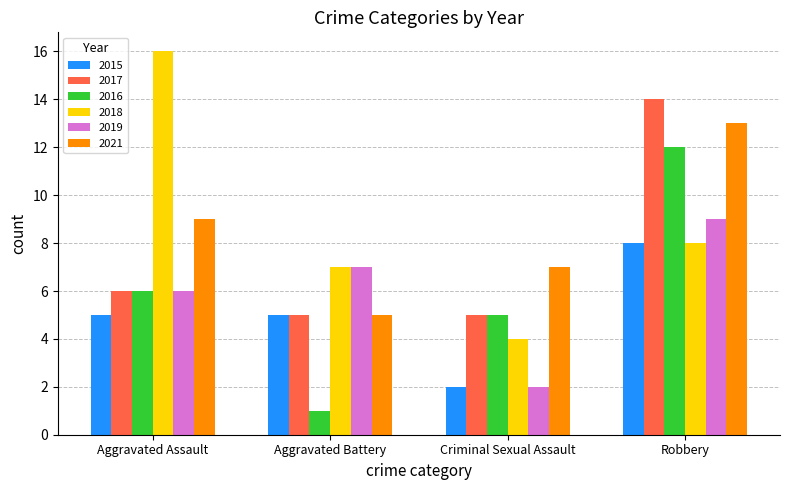

Reading left to right, list all the values displayed in this chart.

2015: 5	5	2	8
2017: 6	5	5	14
2016: 6	1	5	12
2018: 16	7	4	8
2019: 6	7	2	9
2021: 9	5	7	13